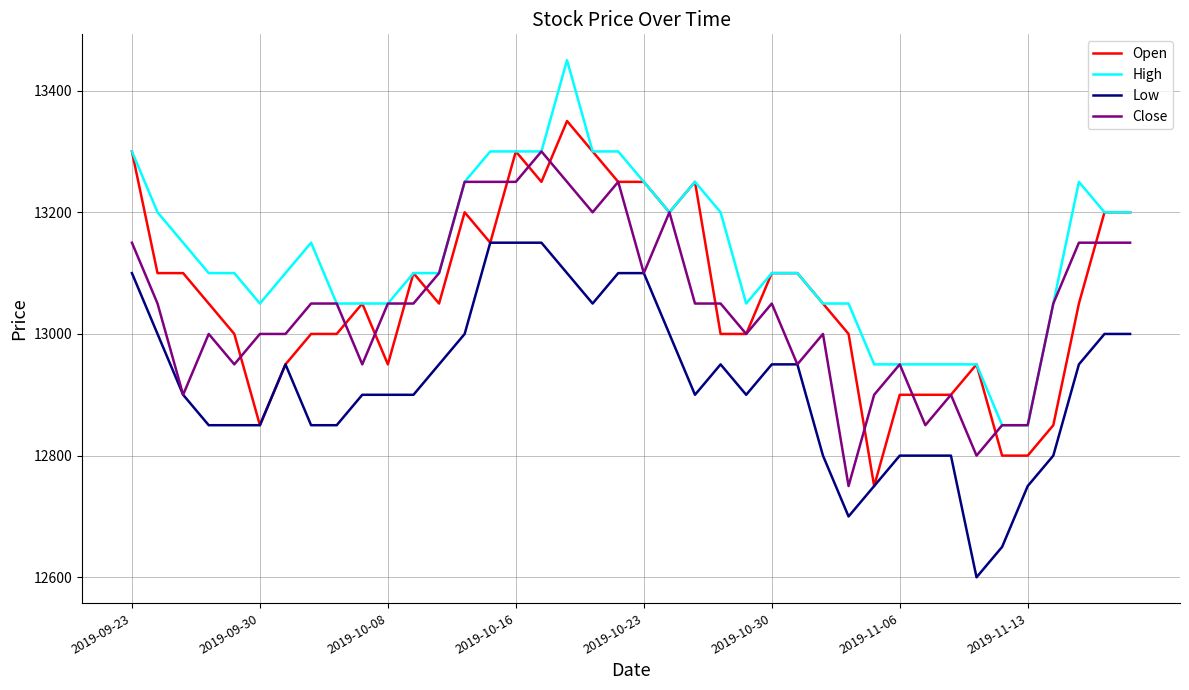

What is the sum of all Open values?

522550